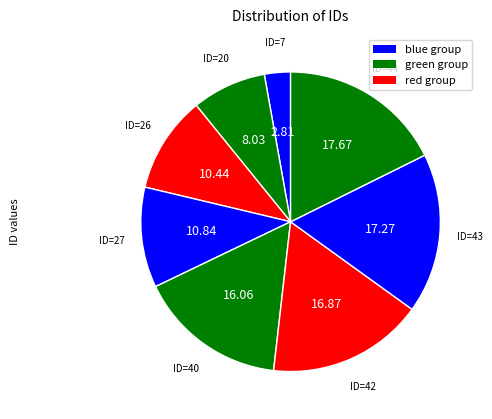

How many slices are in this pie chart?

8